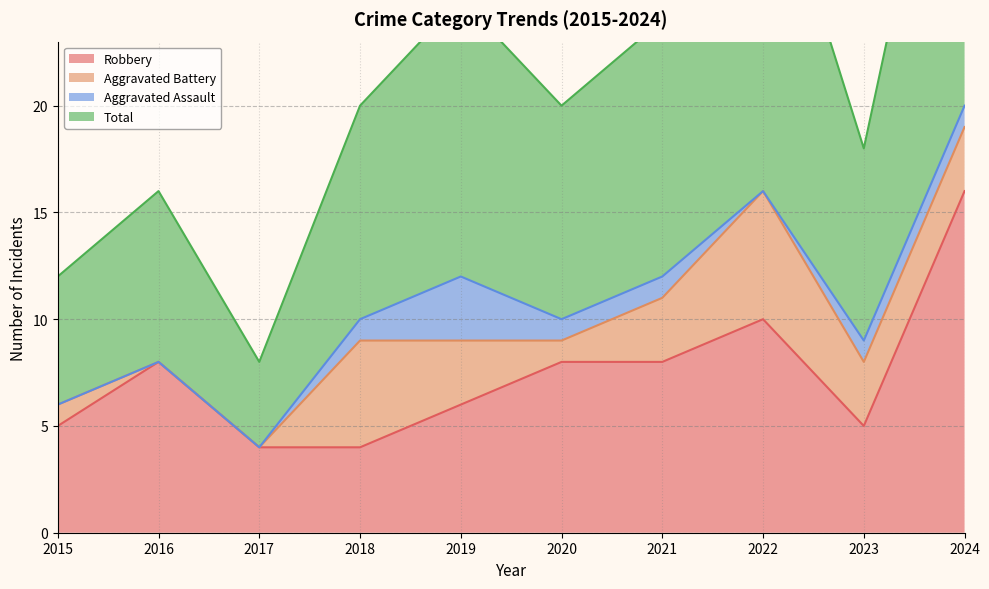

Rank the categories by Robbery value from highest to lowest.

2024, 2022, 2016, 2020, 2021, 2019, 2015, 2023, 2017, 2018